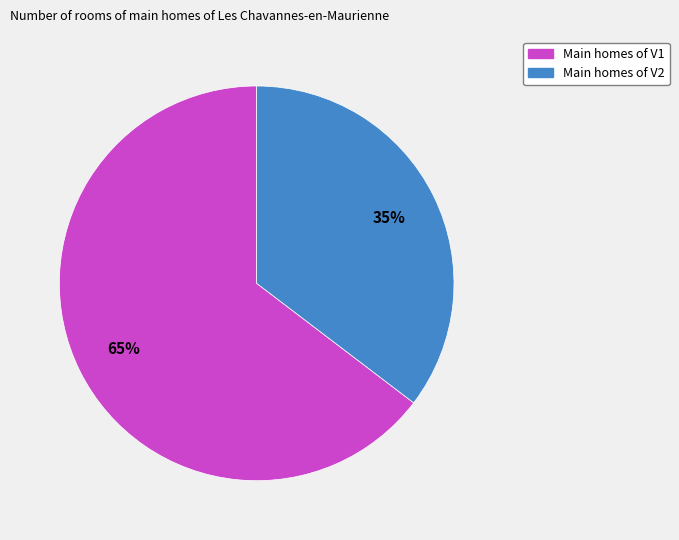

Which slice is the smallest?

Main homes of V2